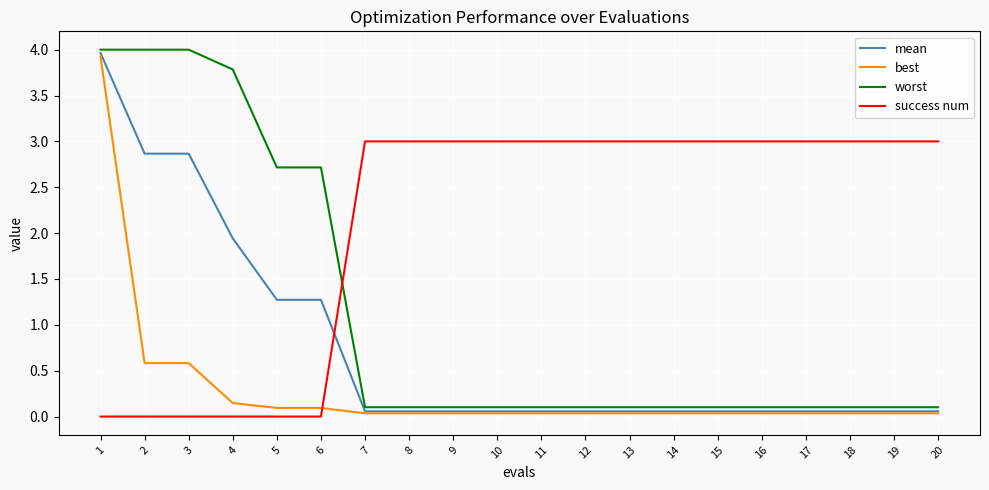

How many lines are shown in the chart?

4